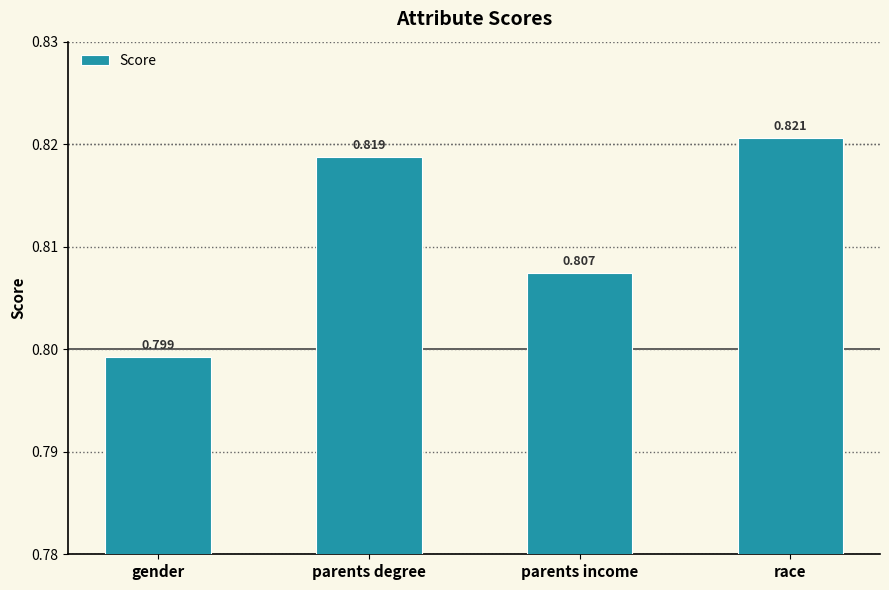

The value at parents degree is 0.4. True or false?

False